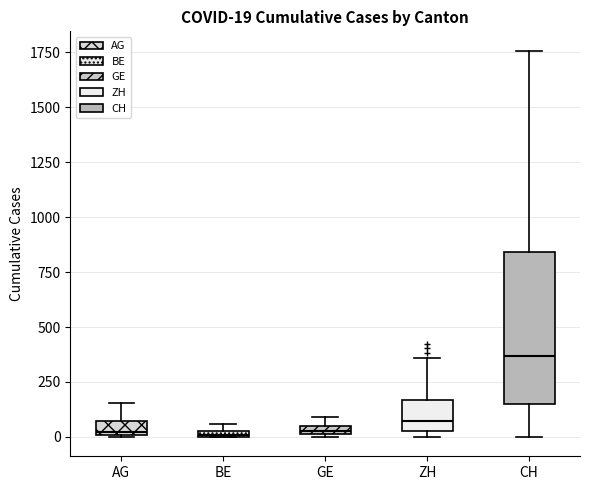

Comparing the boxes themselves (not the whiskers), which one is the tallest?

CH